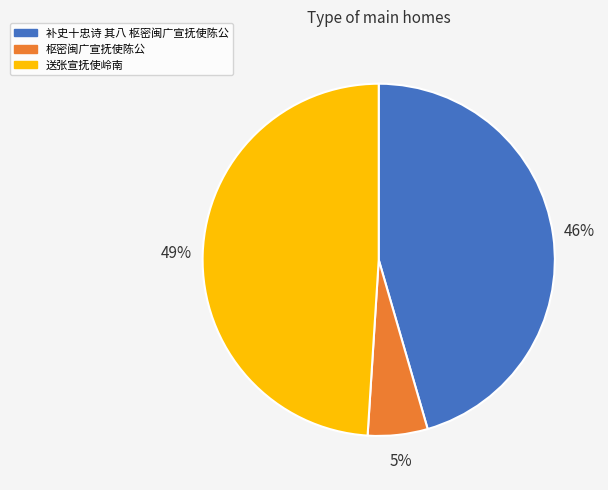

Does 送张宣抚使岭南 represent more than half of the total?

No